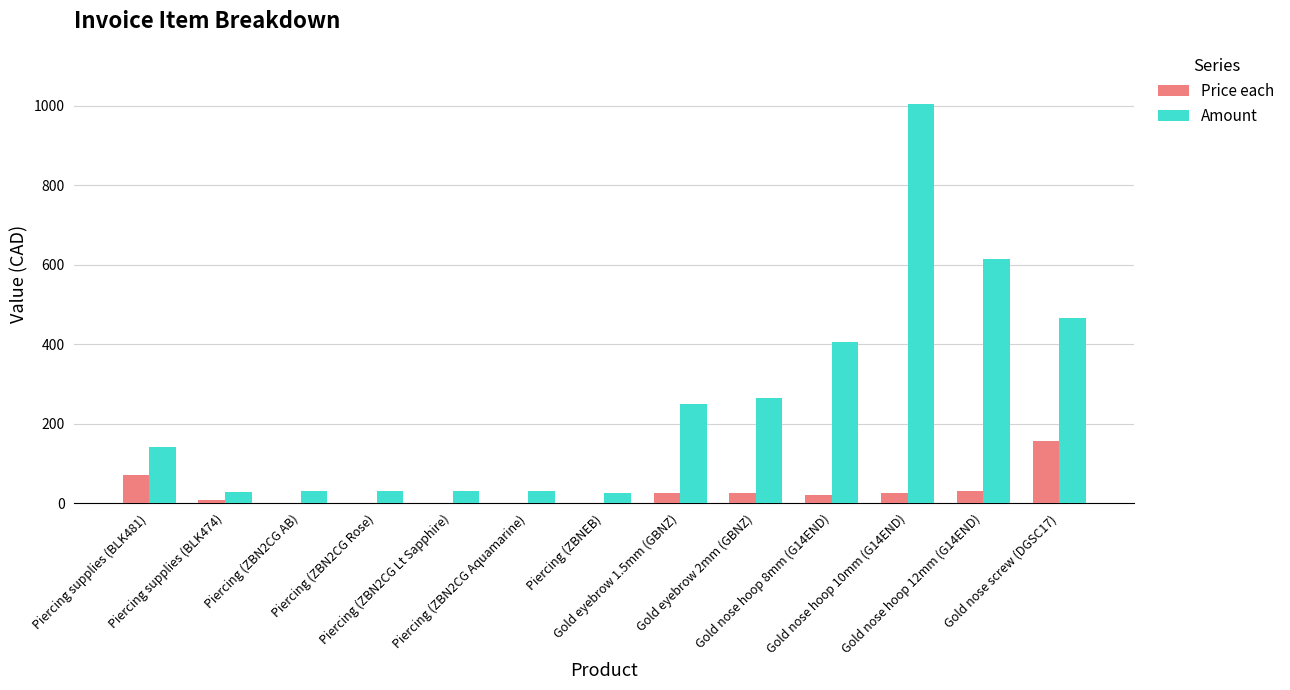

What is the greatest value displayed?

1002.8